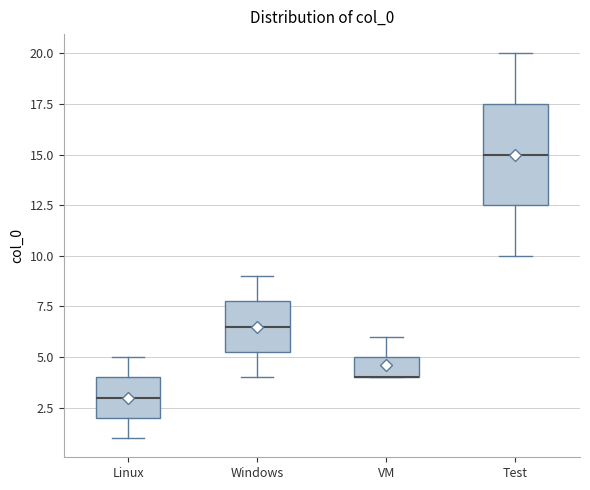

Reading left to right, transcribe this box plot: for each box, give where its median line is, the range the box spans, and where its two whiskers end, as read against the y-axis. The values are not printed on the chart, so give them approximately, as read against the axis.

Linux: median 3.0, box 2.0 to 4.0, whiskers 1.0 to 5.0
Windows: median 6.5, box 5.5 to 8.0, whiskers 4.0 to 9.0
VM: median 4.0 (drawn on the box's lower edge), box 4.0 to 5.0, whiskers 4.0 to 6.0
Test: median 15.0, box 12.5 to 17.5, whiskers 10.0 to 20.0